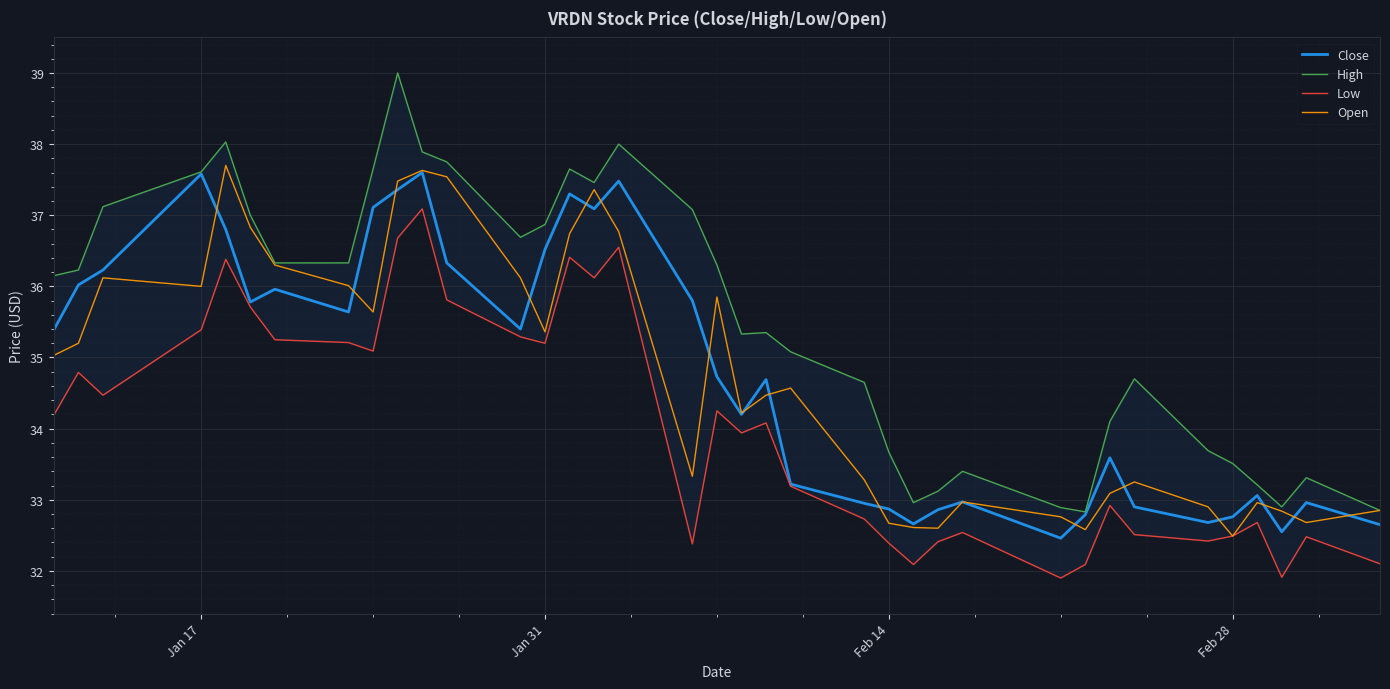

Is it true that Close equals 22.4 at Jan 17?

False